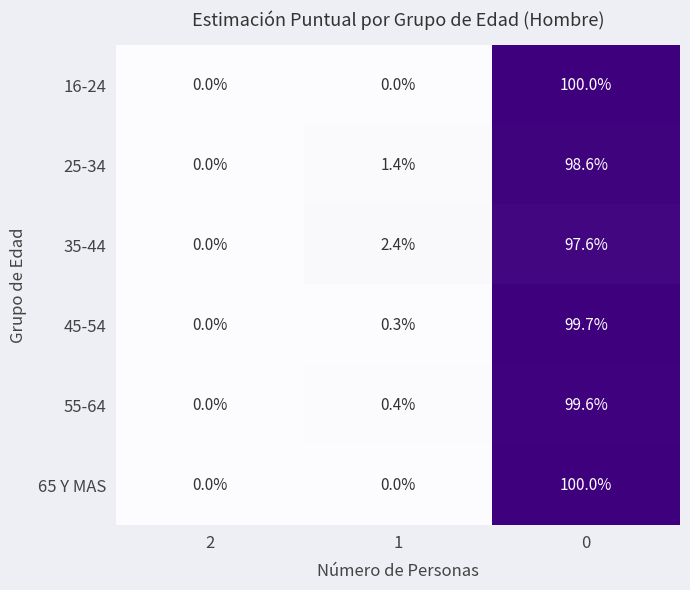

How many data points does each series have?

3